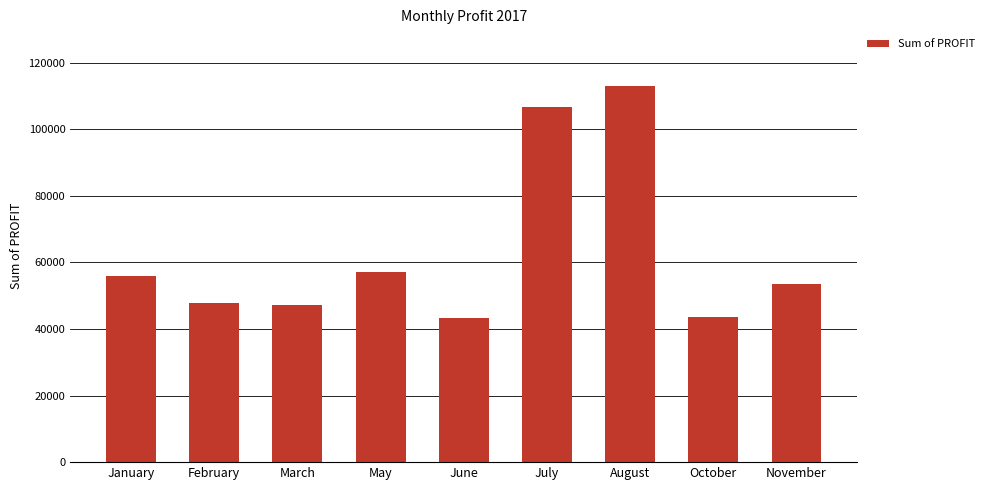

Which has a higher value, May or March?

May